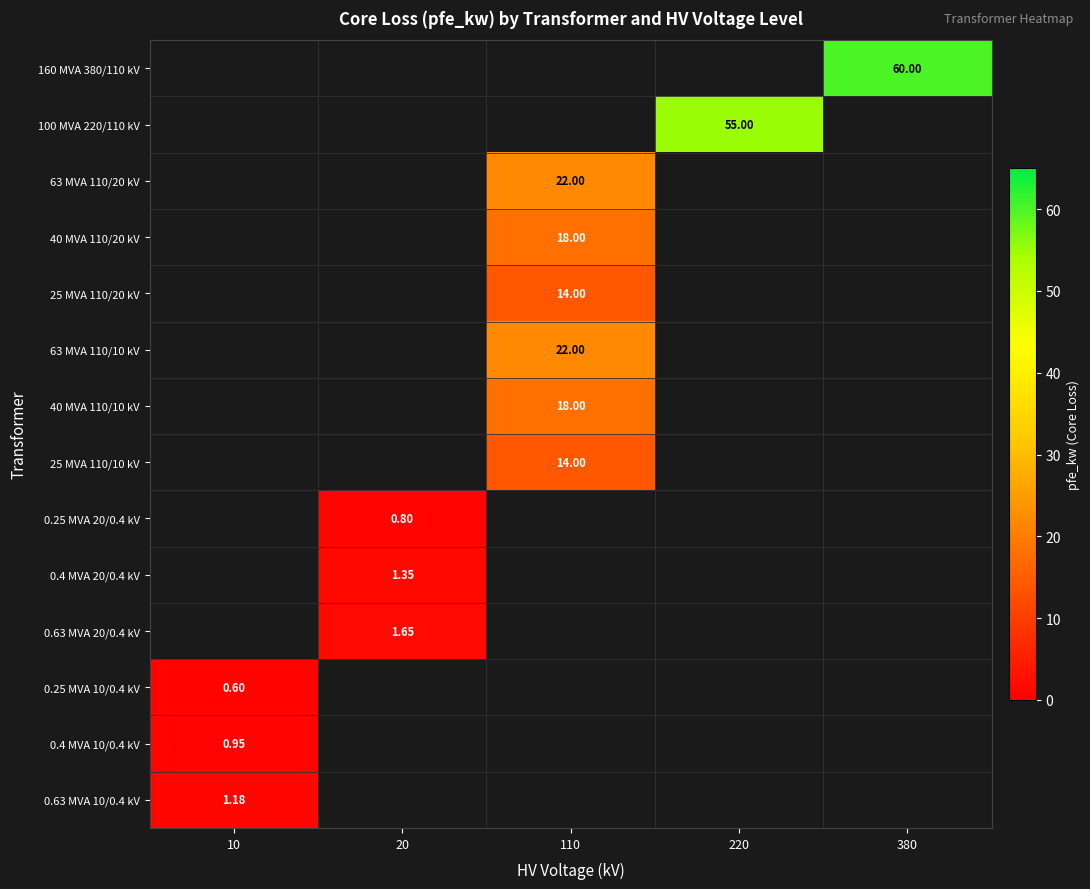

How many data points in 40 MVA 110/10 kV are above 0?

1